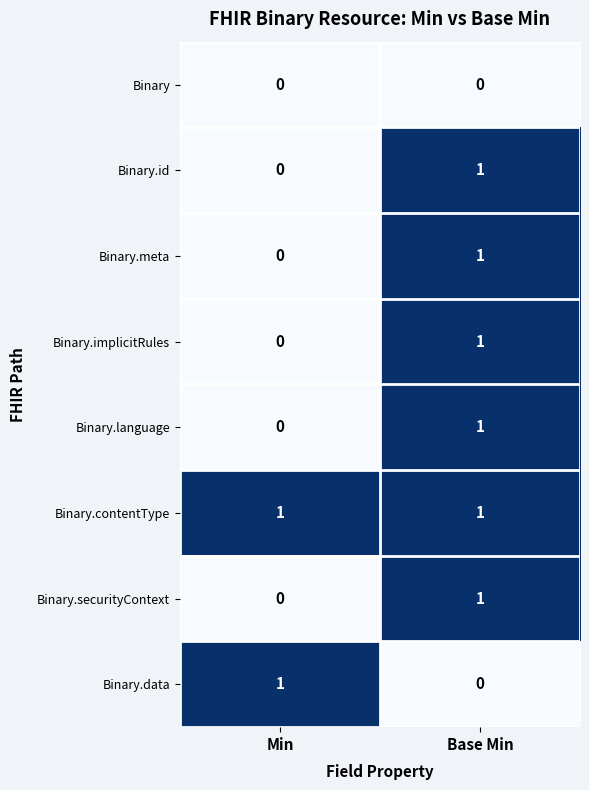

Which series has the largest total across all categories?

Binary.contentType